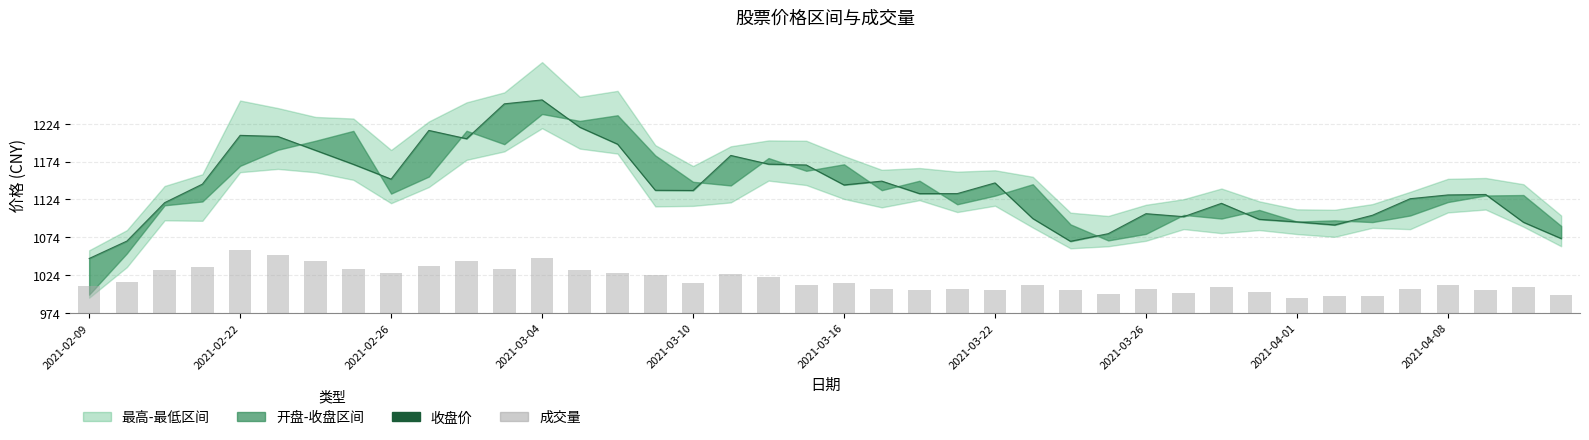

What is the difference between the 收盘价 values at 2021-02-22 and 2021-03-26?

101.5